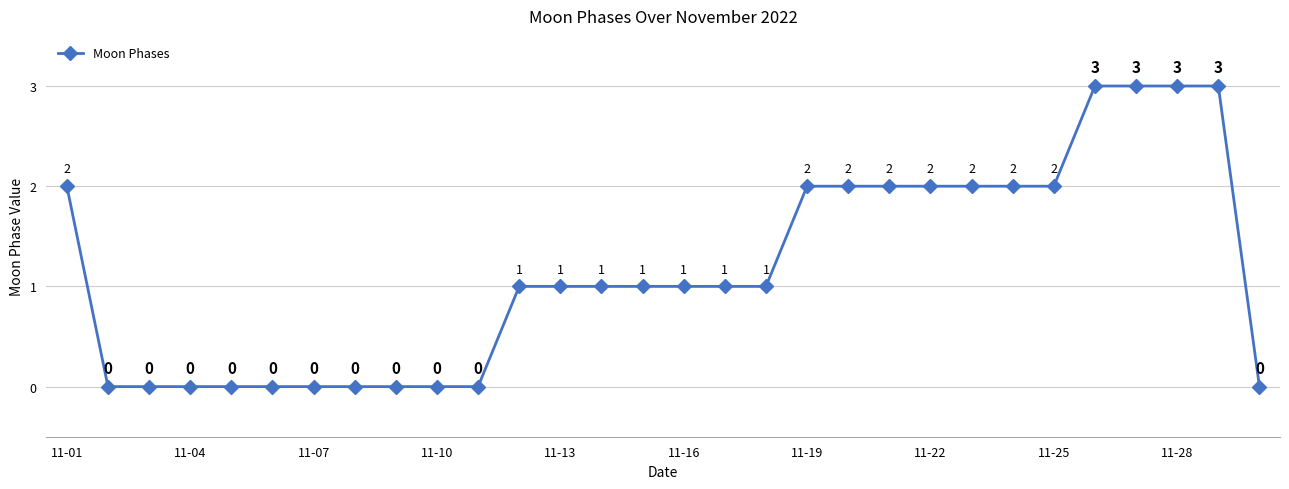

What is the maximum value shown in the chart?

3